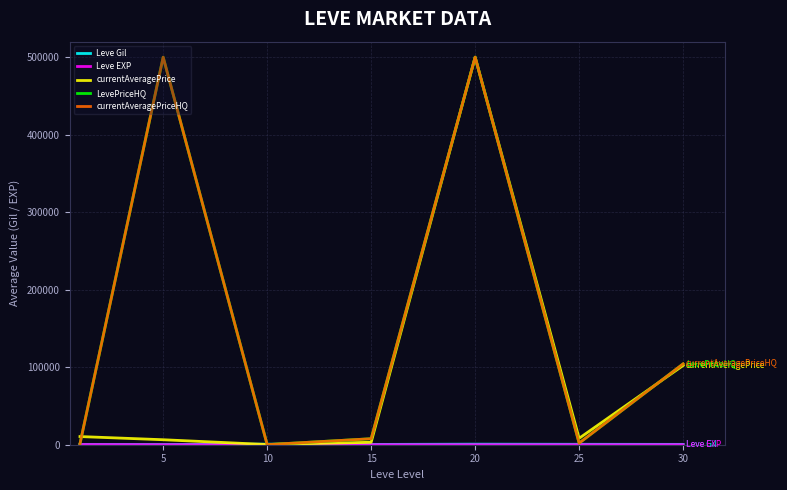

Does the chart have visible grid lines?

Yes